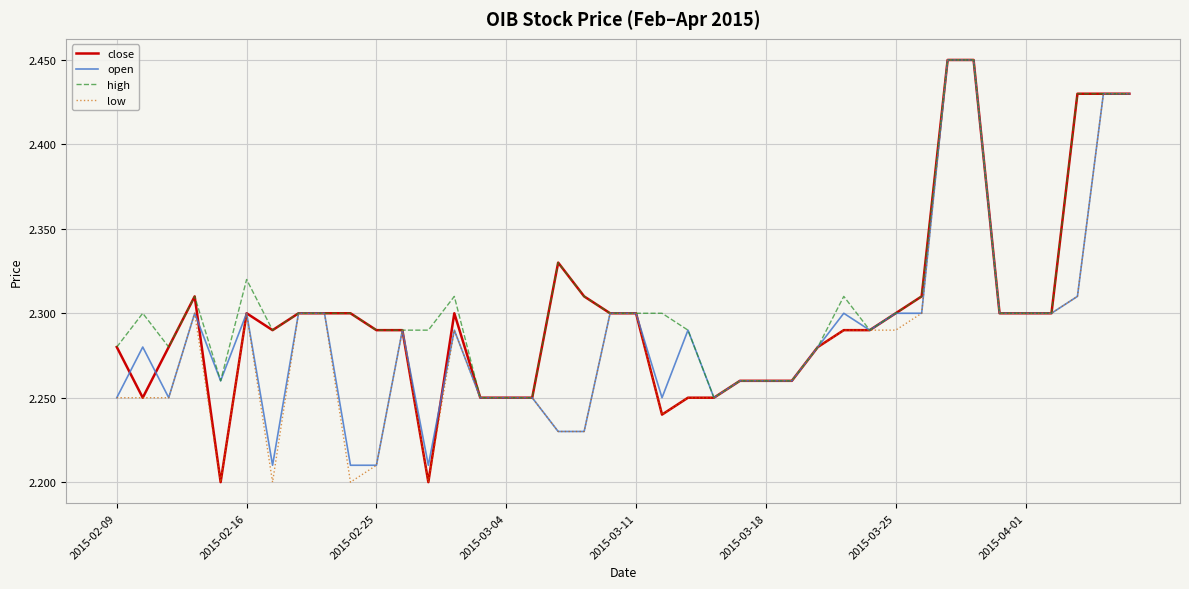

What are all the series names shown in the legend?

close, open, high, low